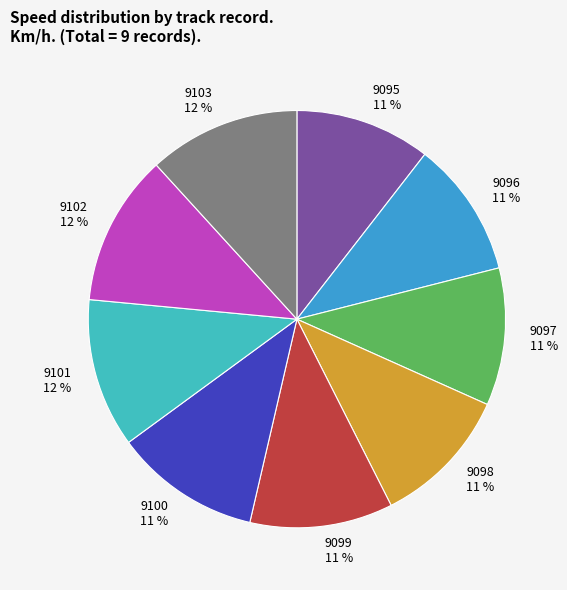

Is the sum of 9095 and 9102 greater than half?

No